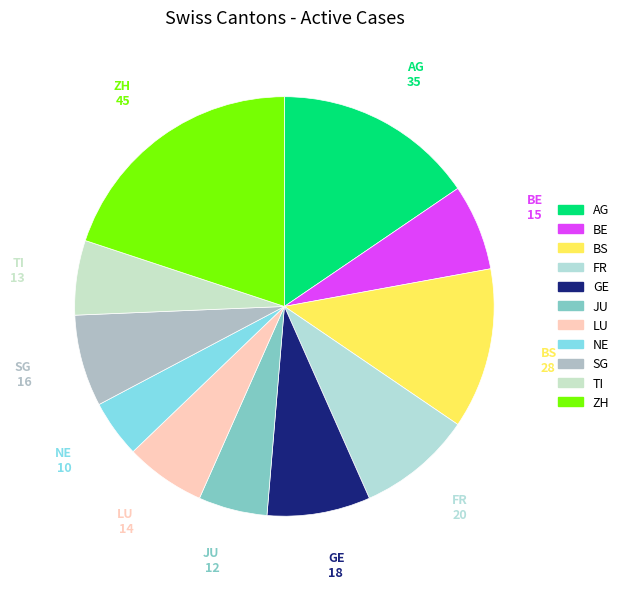

Approximately how many times larger is the value at FR compared to ZH?

0.4